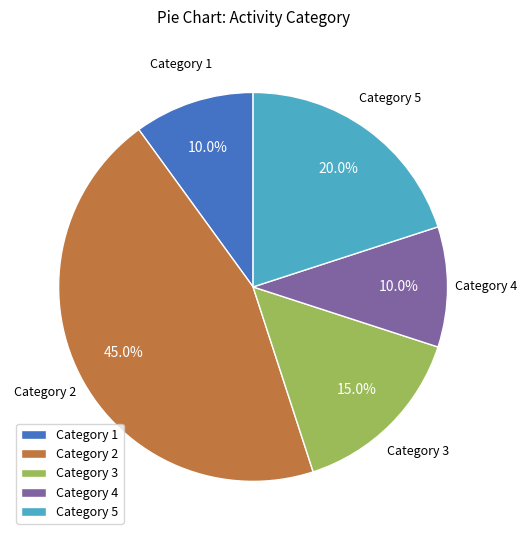

Is Category 4 the majority of the pie?

No